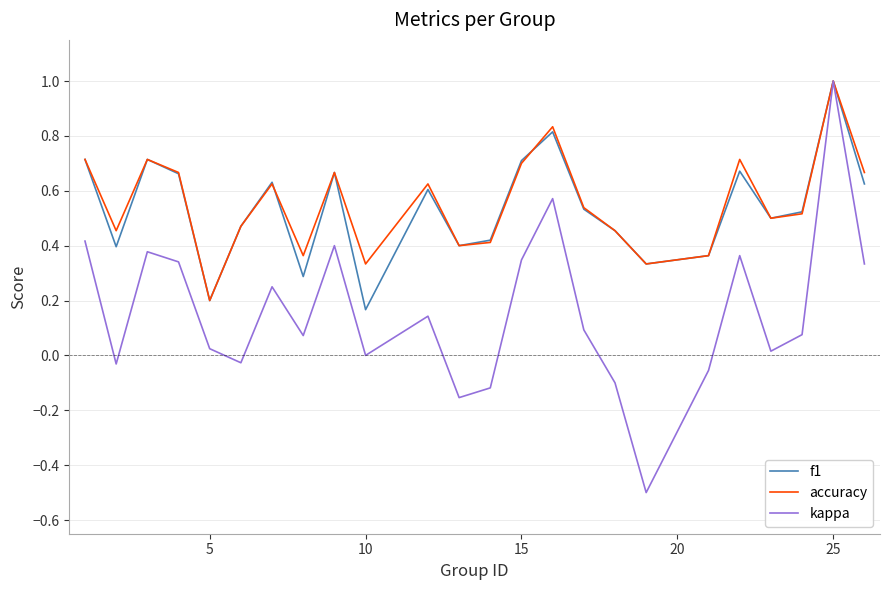

What is the sum of all f1 values?

12.9